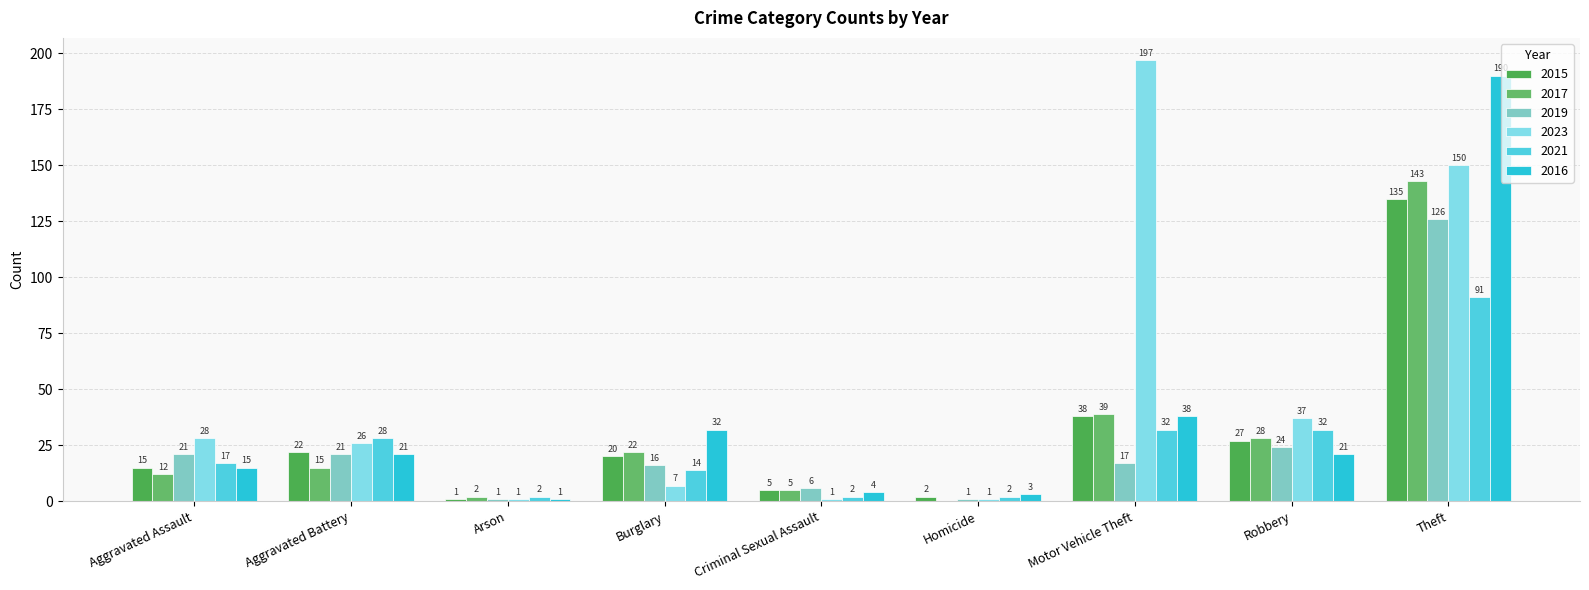

True or false: 2019 has a value of 126 at Theft.

True